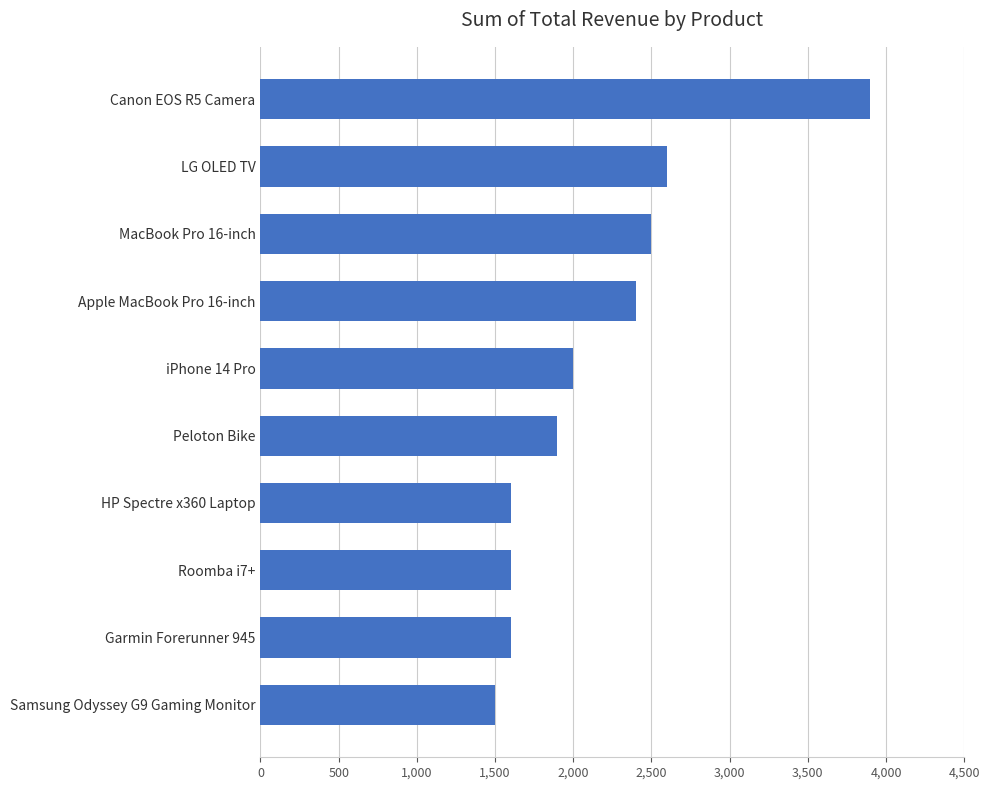

At which label is the value closest to 2699?

LG OLED TV